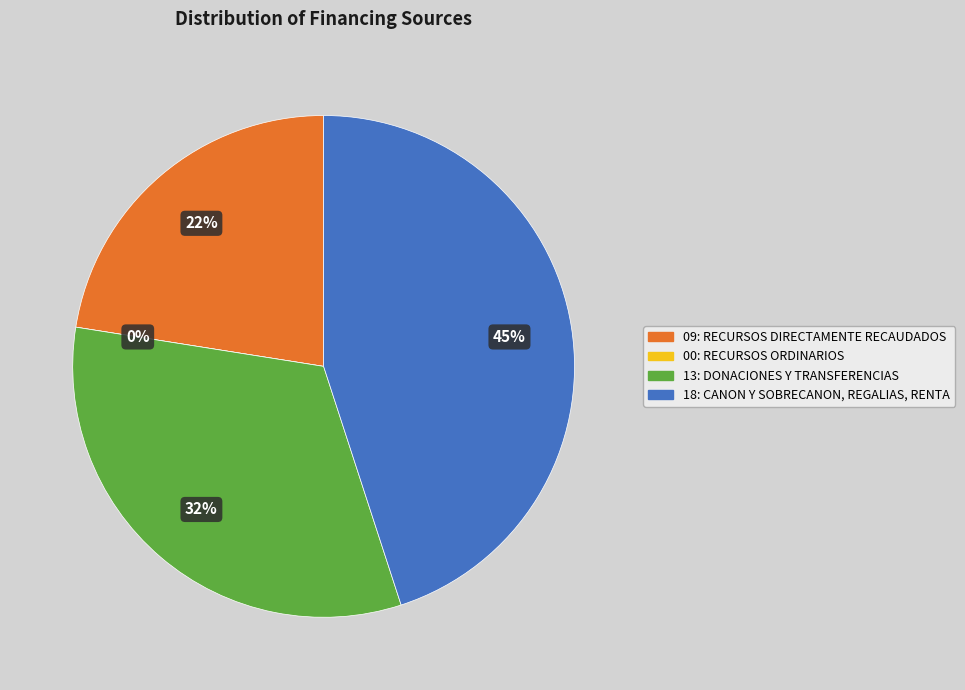

True or false: 00: RECURSOS ORDINARIOS accounts for 0% of the total.

True